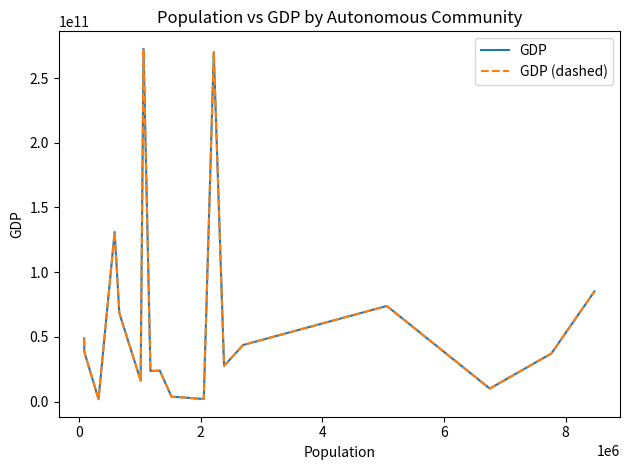

At which category does GDP reach its first local peak?

4